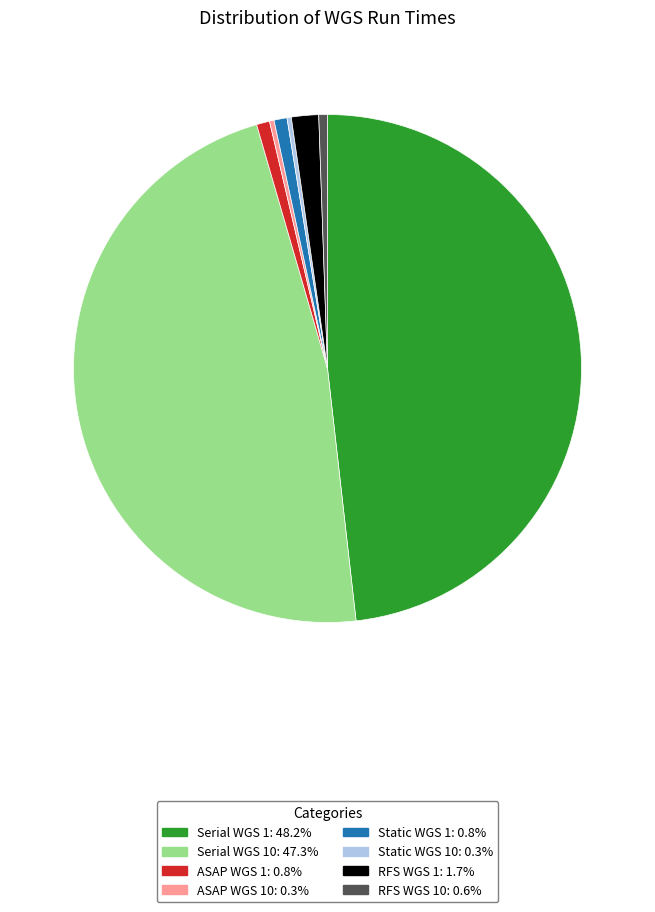

Is the sum of RFS WGS 10: 0.6% and Static WGS 1: 0.8% greater than half?

No